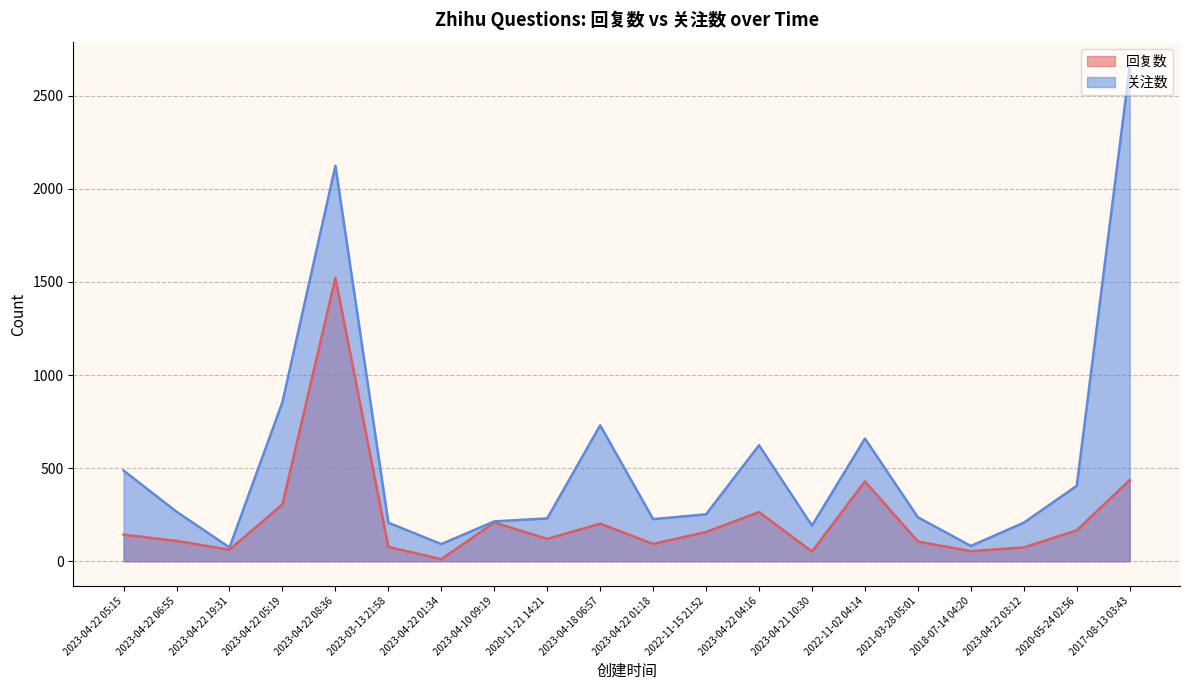

Is it true that 关注数 equals 266 at 2023-04-22 06:55?

True